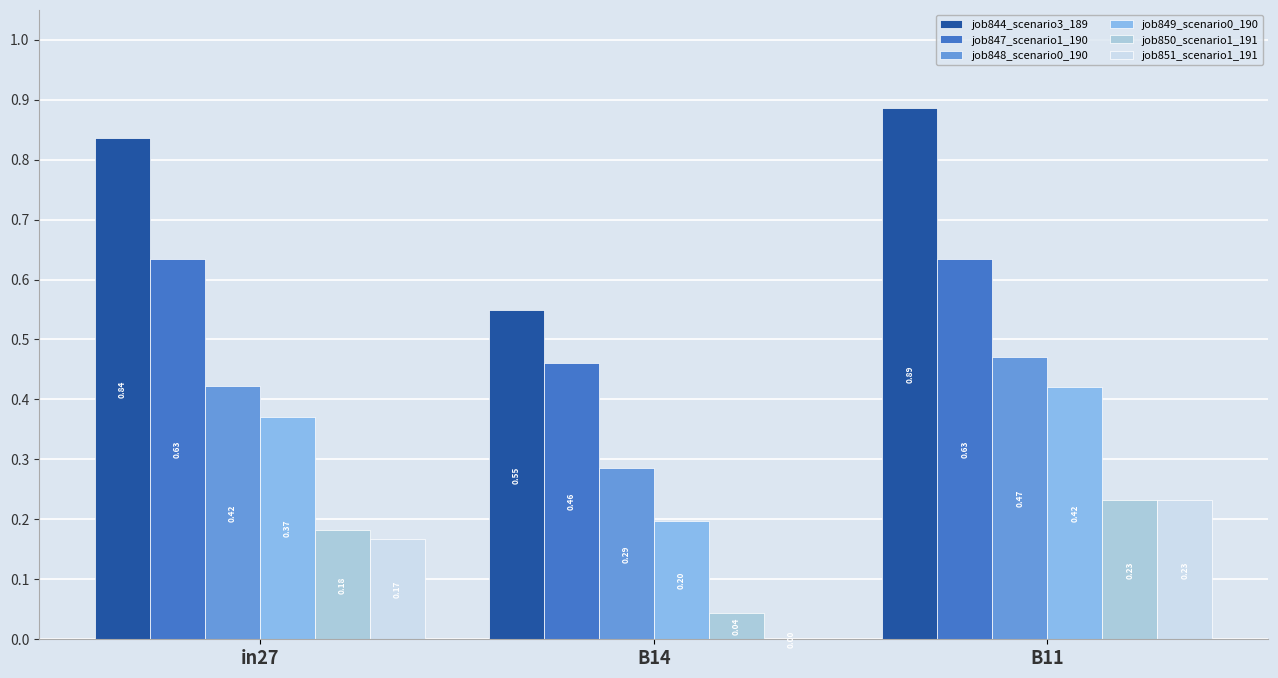

At which category is the sum across all series the highest?

B11